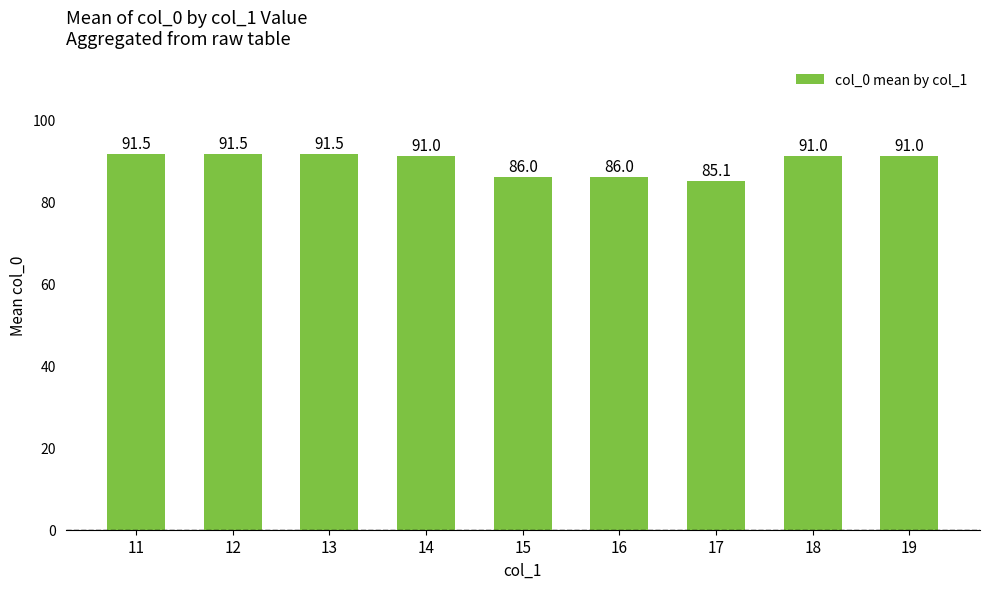

What is the value of the 8th bar from the left?

91.0